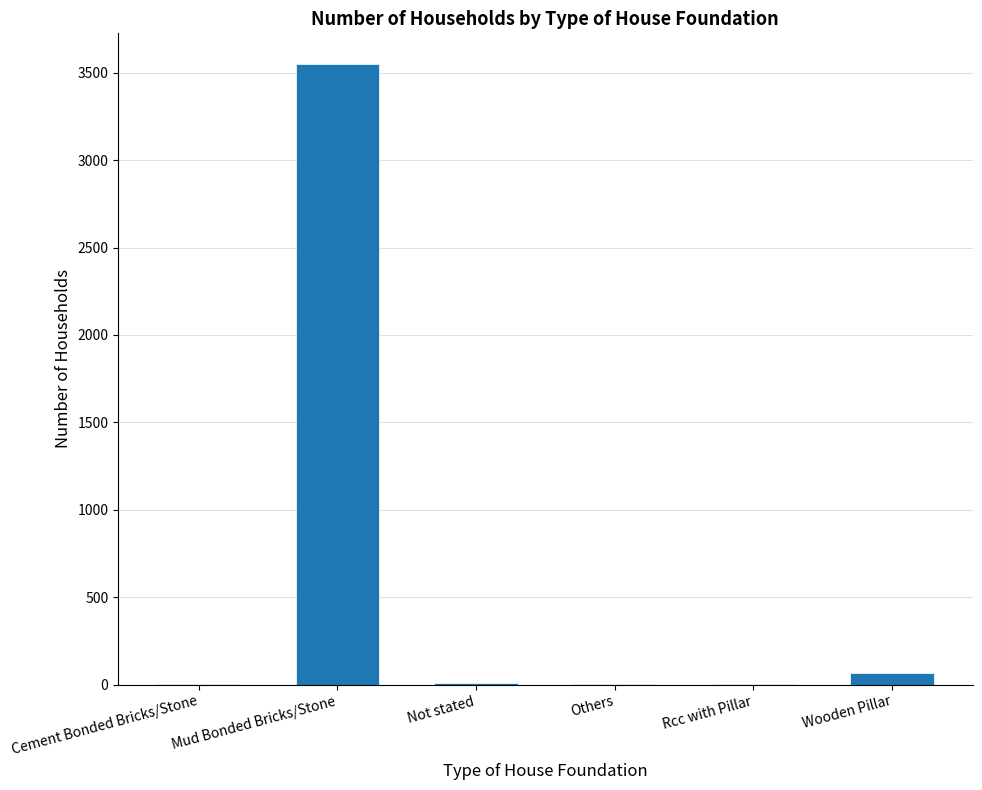

How many categories are shown in the chart?

6